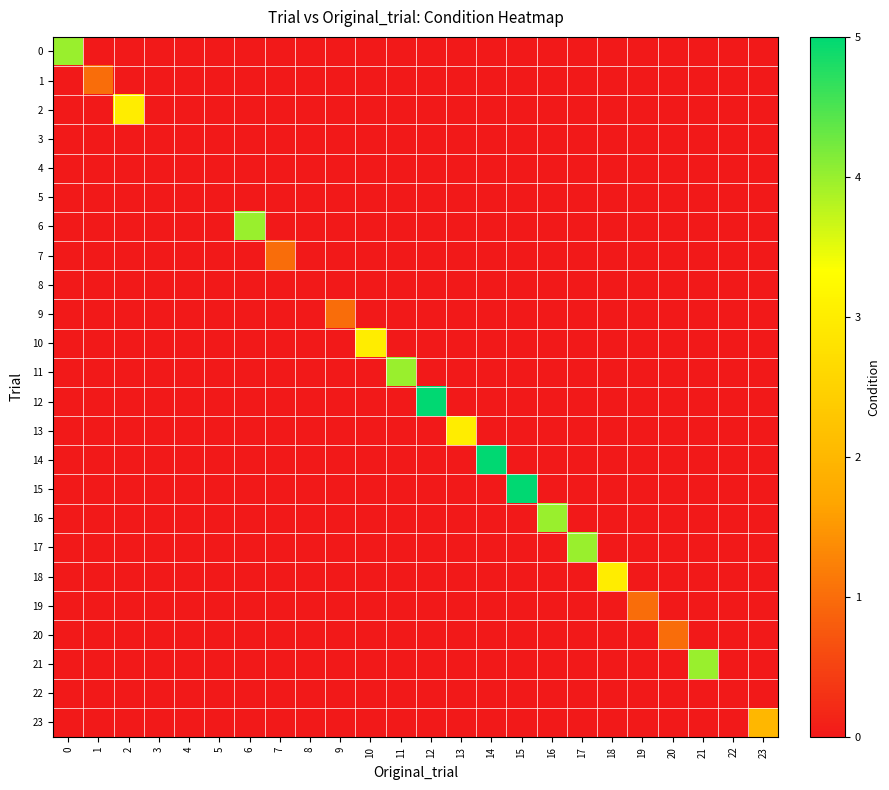

What is the spread (max minus min) of values at 21?

4